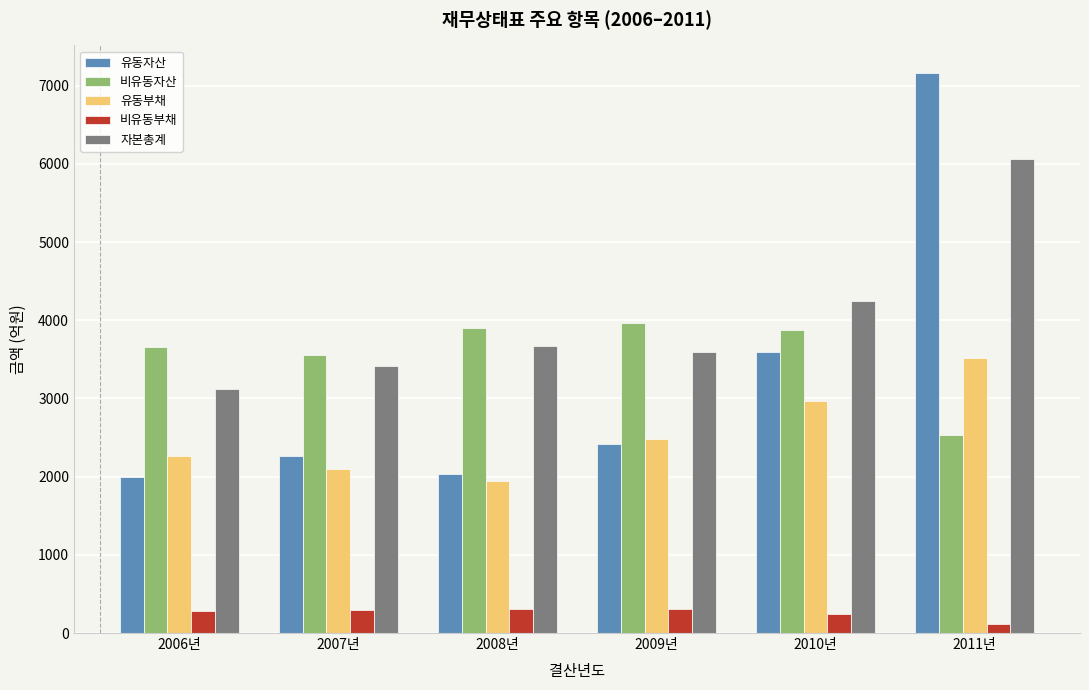

What is the sum of all 자본총계 values?

24120.2